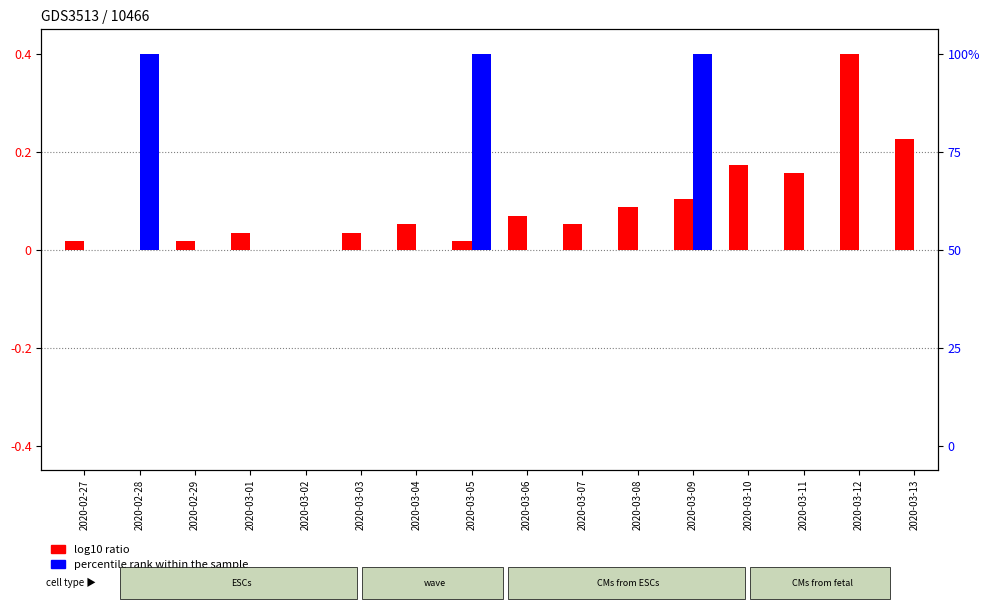

List the series in order of their overall mean, highest first.

log10 ratio, percentile rank within the sample